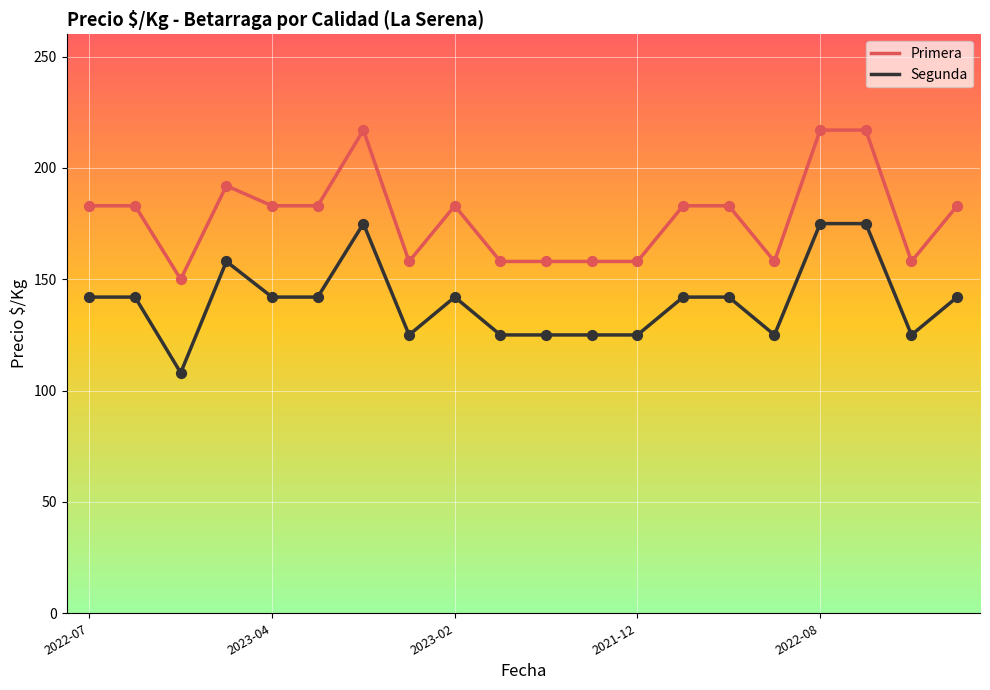

True or false: Primera and Segunda cross at least once.

False